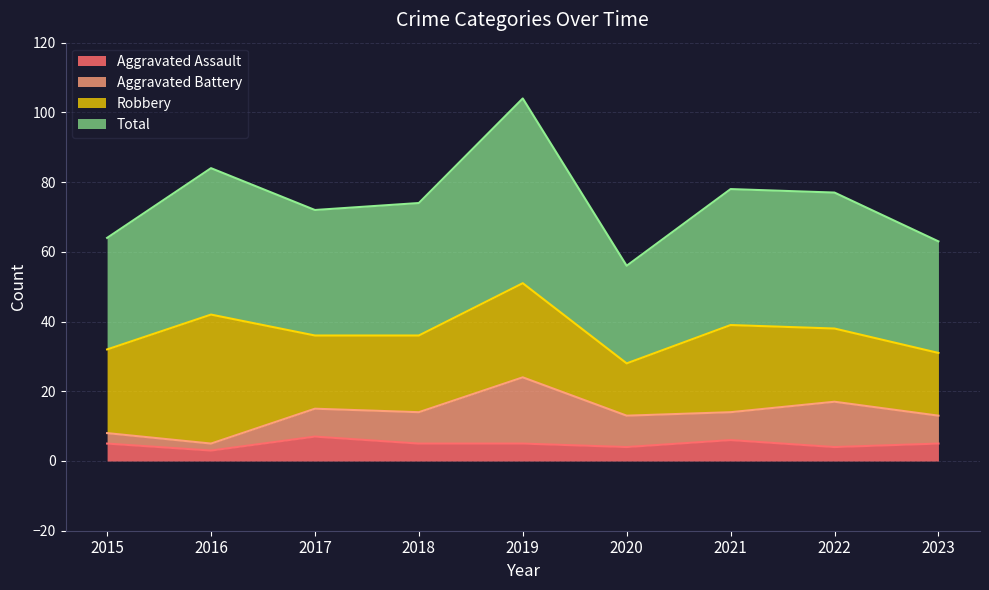

What is the approximate value of Aggravated Assault at 2019?

5